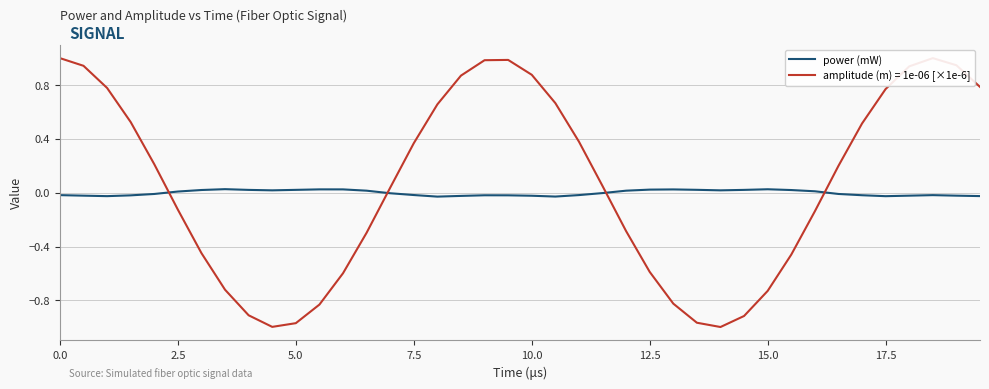

What is the highest value of the amplitude (m) = 1e-06 [×1e-6] series?

1.0